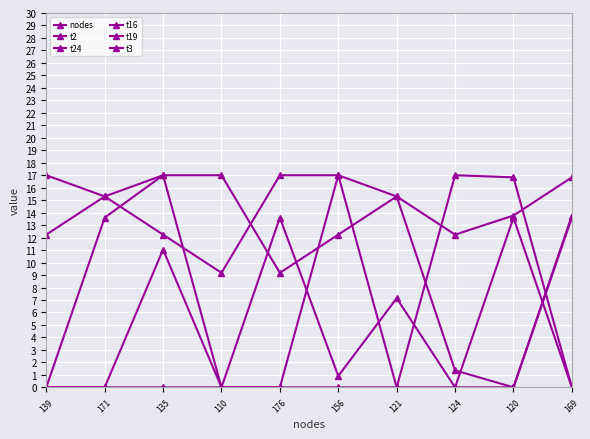

True or false: t3 and t16 intersect in this chart.

True